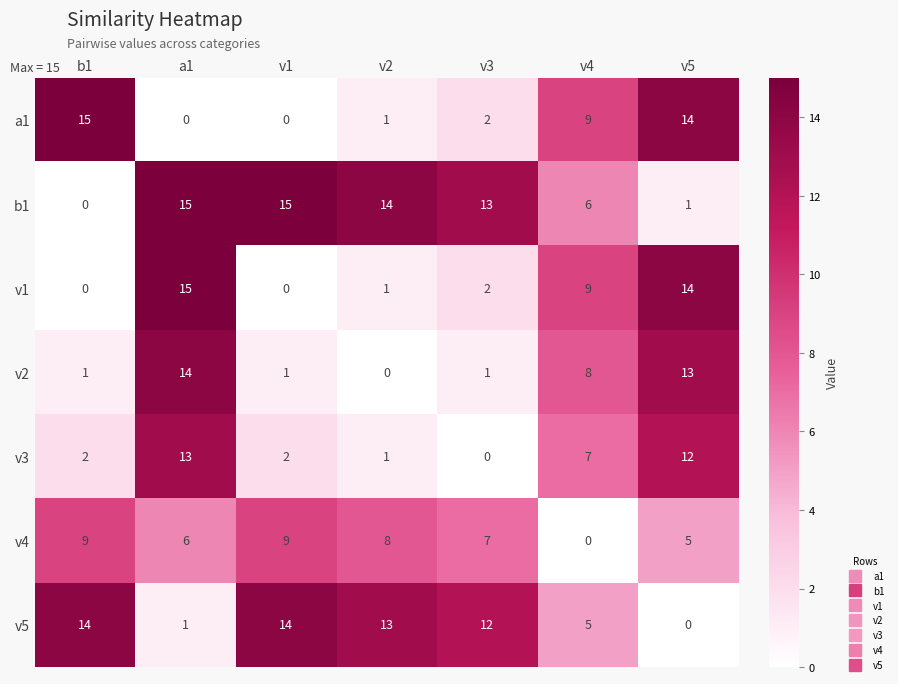

What is the difference between the maximum and minimum values in the v2 series?

14